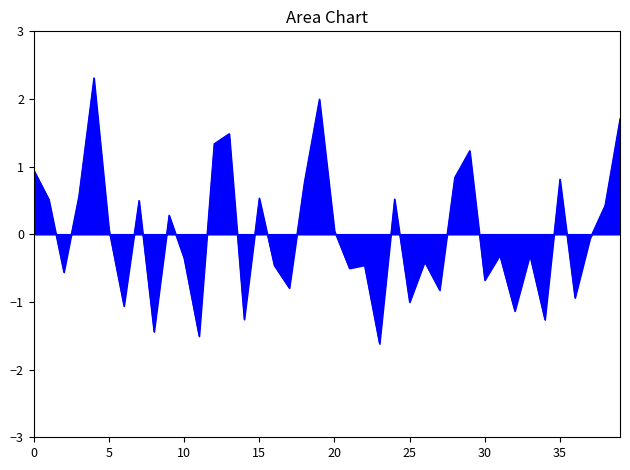

How many distinct data groups are displayed?

1